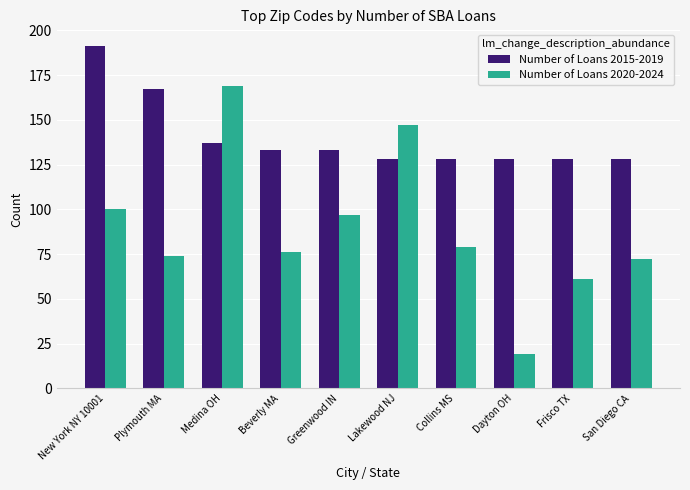

What is the sum of all Number of Loans 2020-2024 values?

894